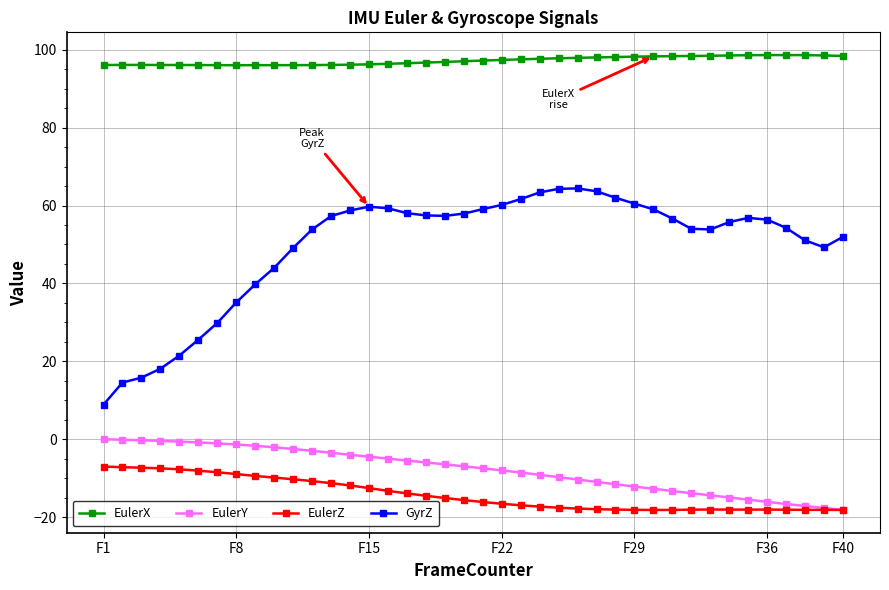

Which series has the widest spread of values?

GyrZ